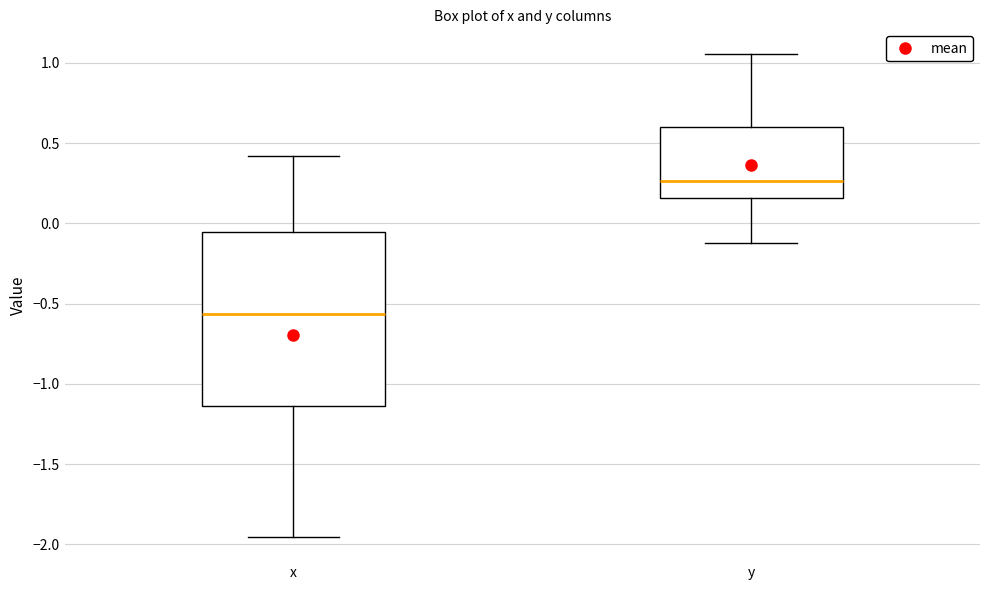

Which box has the highest median line?

y